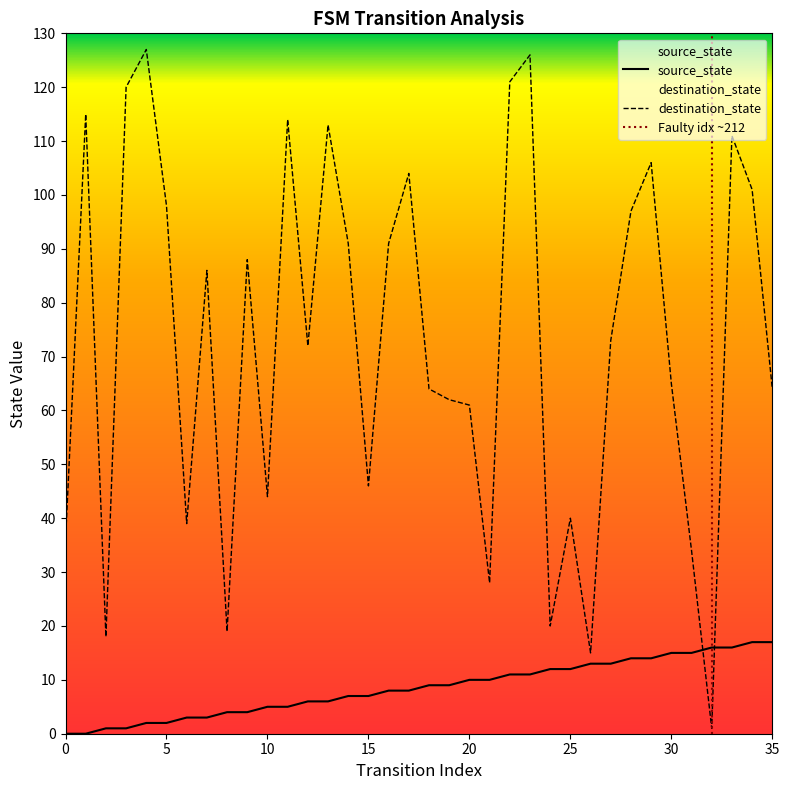

Rank the series by their average value, from highest to lowest.

destination_state, source_state